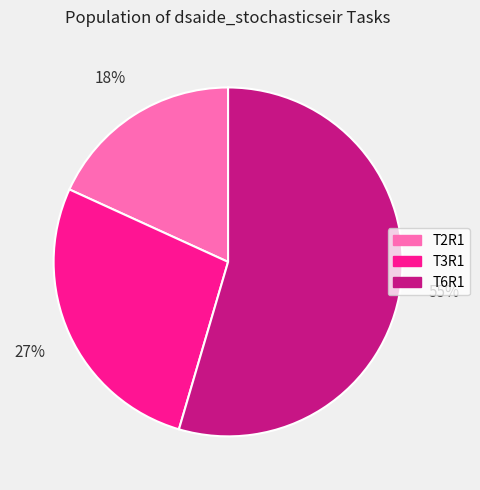

How many slices are in this pie chart?

3